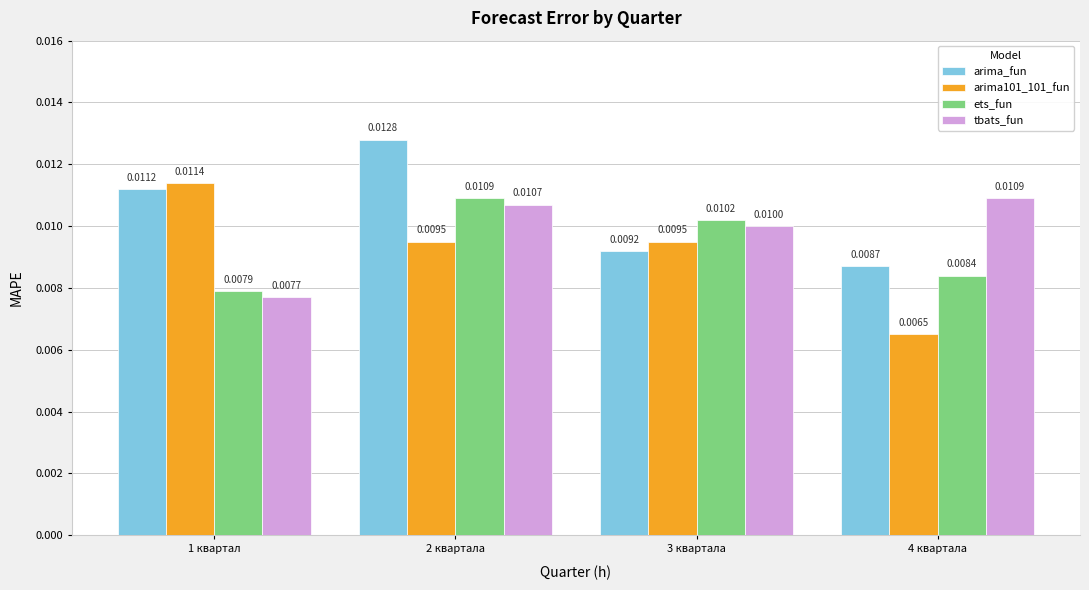

Are the bars grouped side by side (vs. stacked)?

Yes